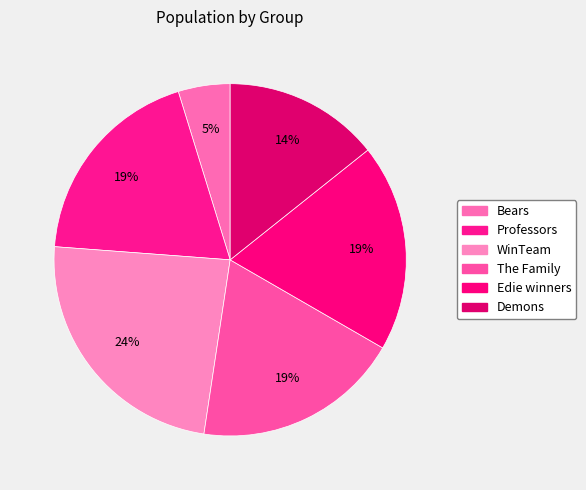

Which category has the smallest portion of the pie?

Bears